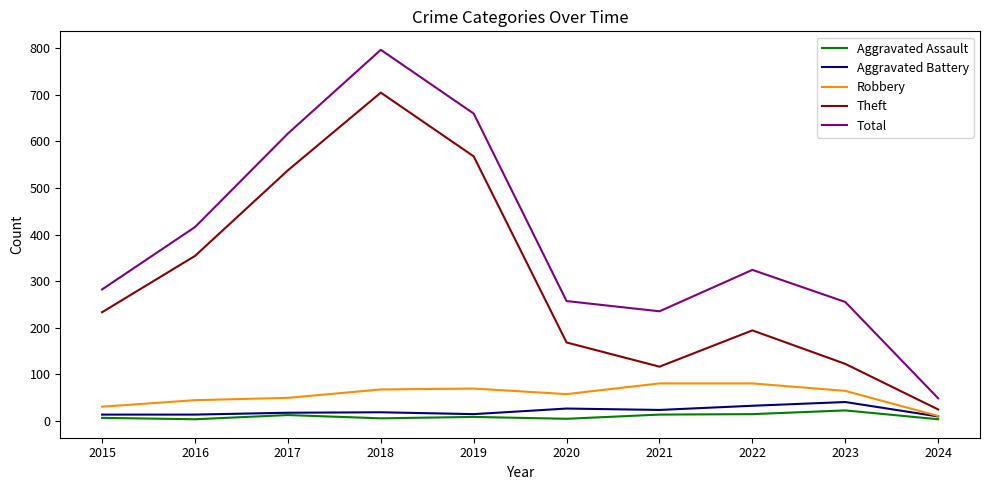

What is the average value of the Robbery series?

55